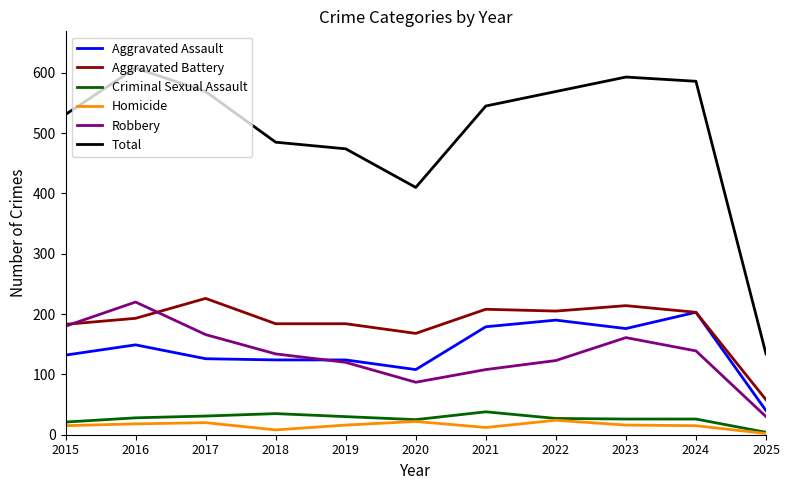

True or false: Homicide and Aggravated Assault cross at least once.

False